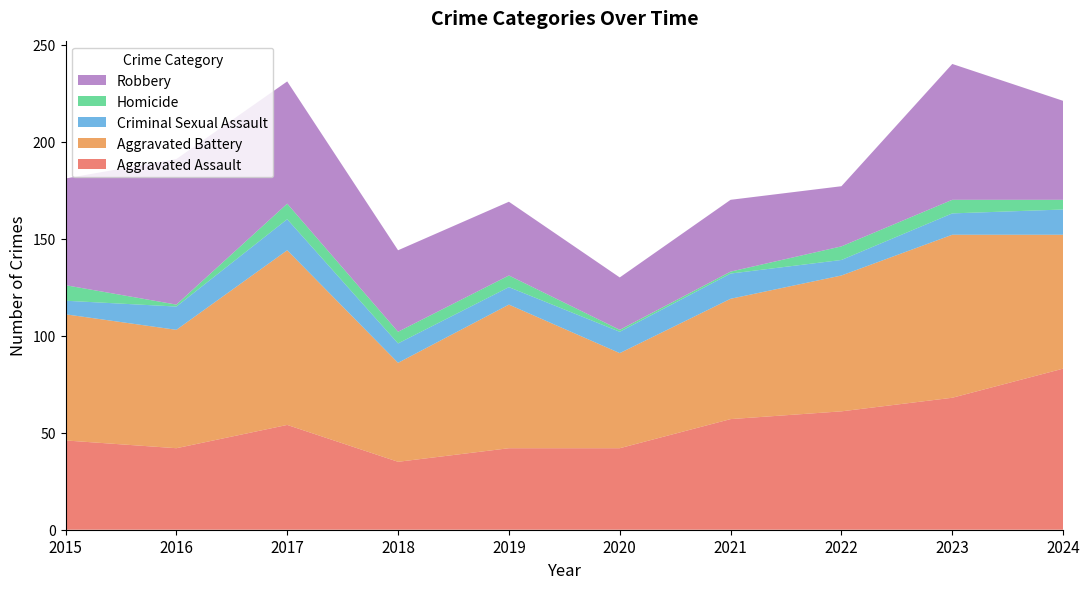

Reading right to left, what are all the values shown in this chart?

Aggravated Assault: 2024=83	2023=68	2022=61	2021=57	2020=42	2019=42	2018=35	2017=54	2016=42	2015=46
Aggravated Battery: 2024=69	2023=84	2022=70	2021=62	2020=49	2019=74	2018=51	2017=90	2016=61	2015=65
Criminal Sexual Assault: 2024=13	2023=11	2022=8	2021=13	2020=11	2019=9	2018=10	2017=16	2016=12	2015=7
Homicide: 2024=5	2023=7	2022=7	2021=1	2020=1	2019=6	2018=6	2017=8	2016=1	2015=8
Robbery: 2024=51	2023=70	2022=31	2021=37	2020=27	2019=38	2018=42	2017=63	2016=75	2015=55